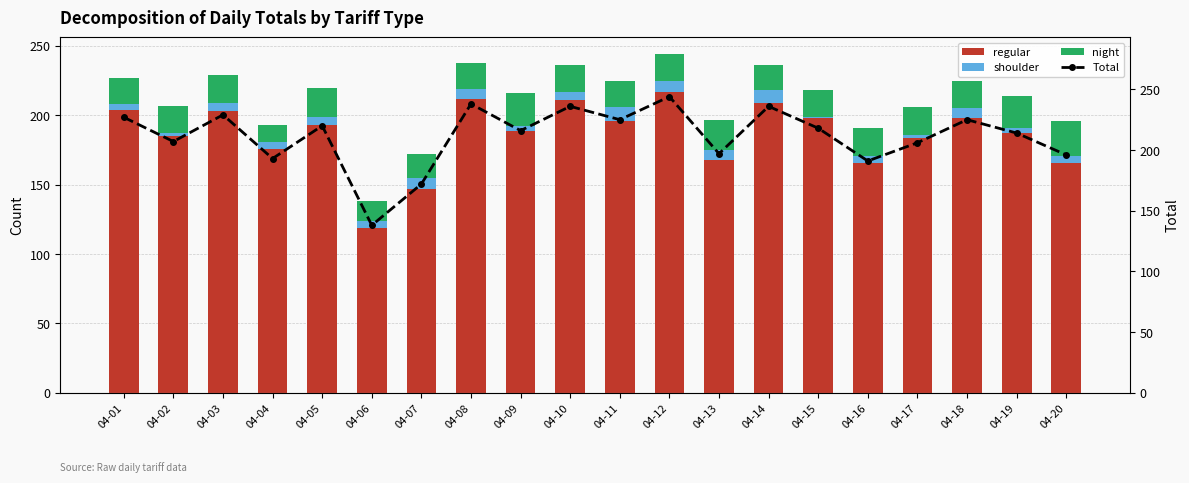

The value of night at 04-19 is 8. True or false?

False